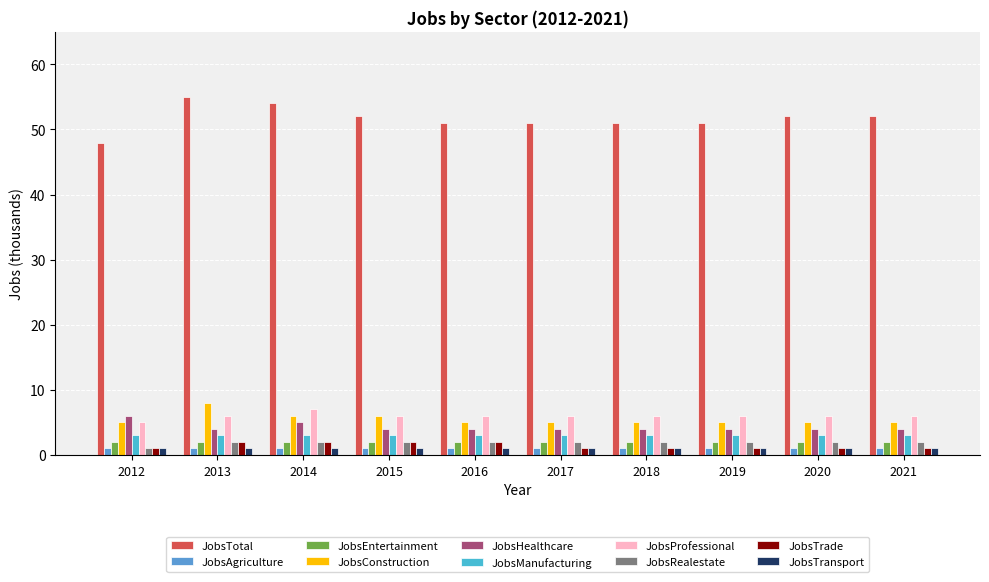

At how many categories does at least one series exceed 23?

10